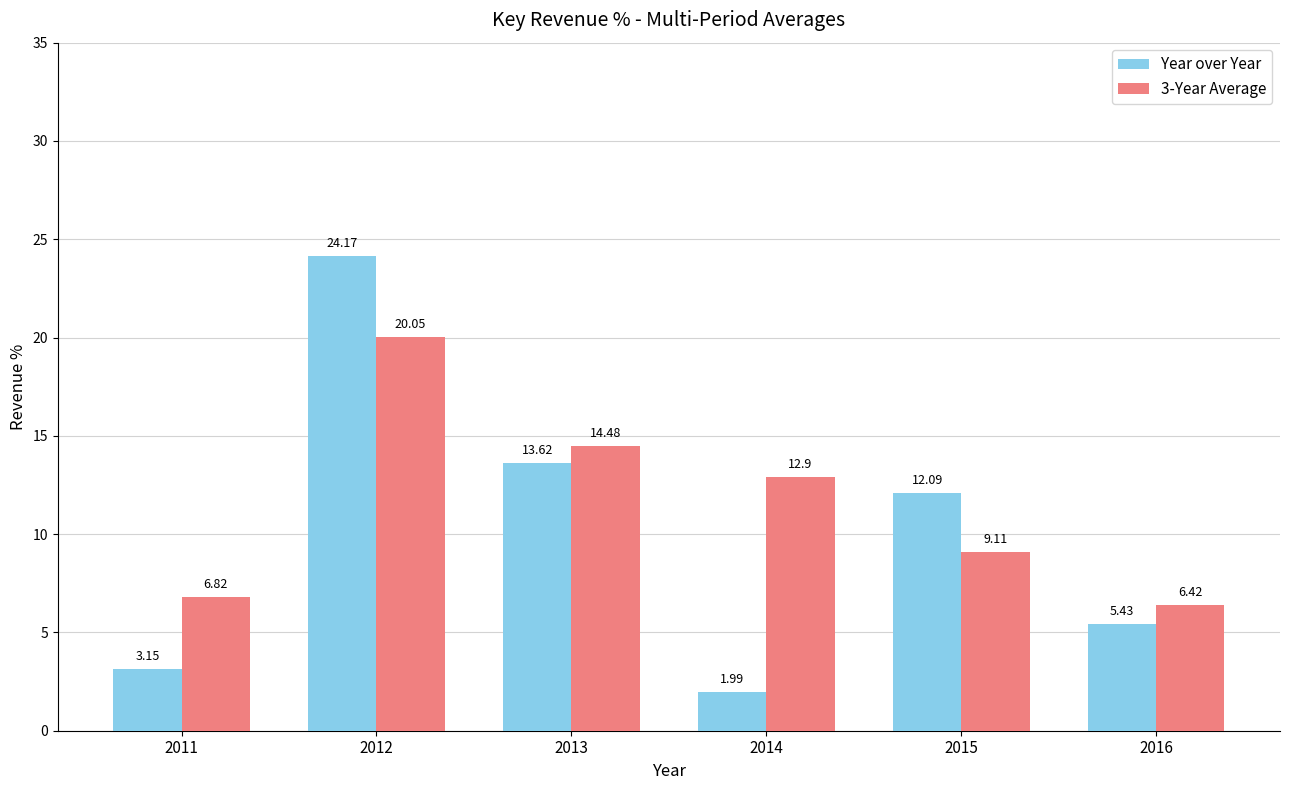

Rank the series at 2016 from lowest to highest value.

Year over Year, 3-Year Average